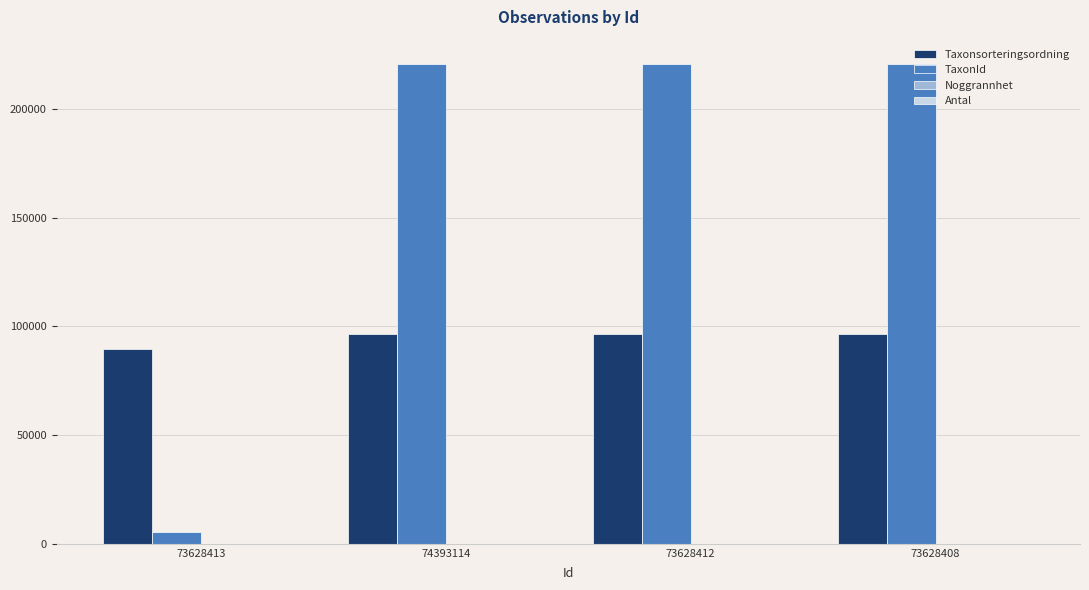

Are the bars horizontal?

No